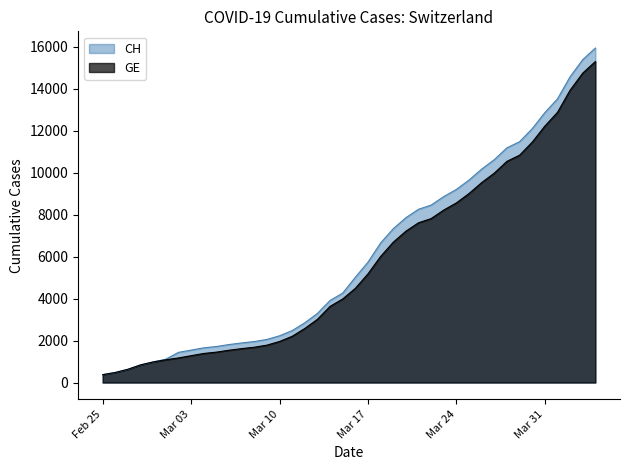

What is the maximum value shown in the chart?

15926